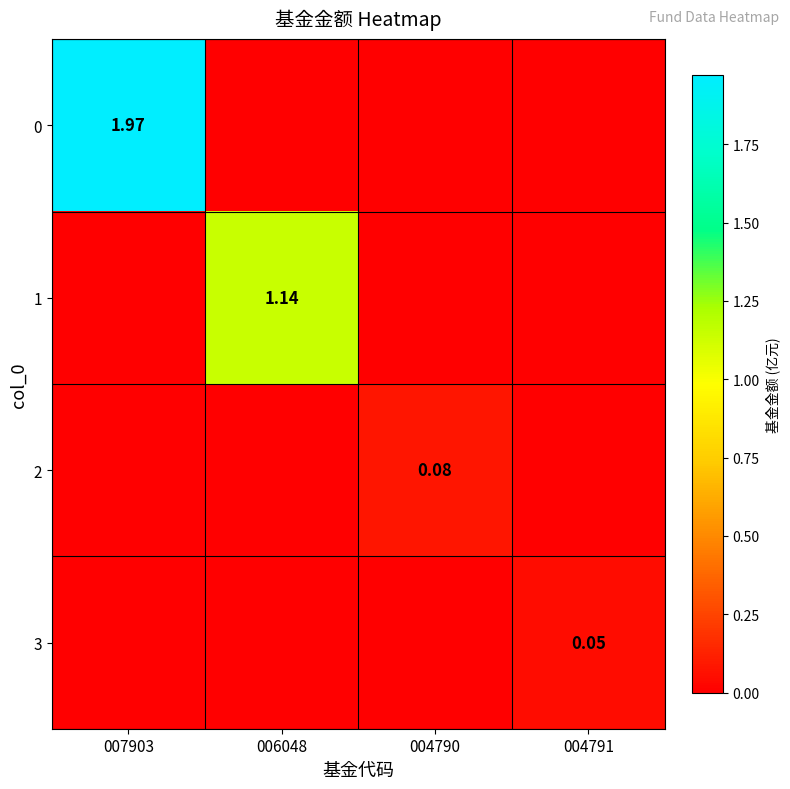

Which category has the highest value across all series?

007903